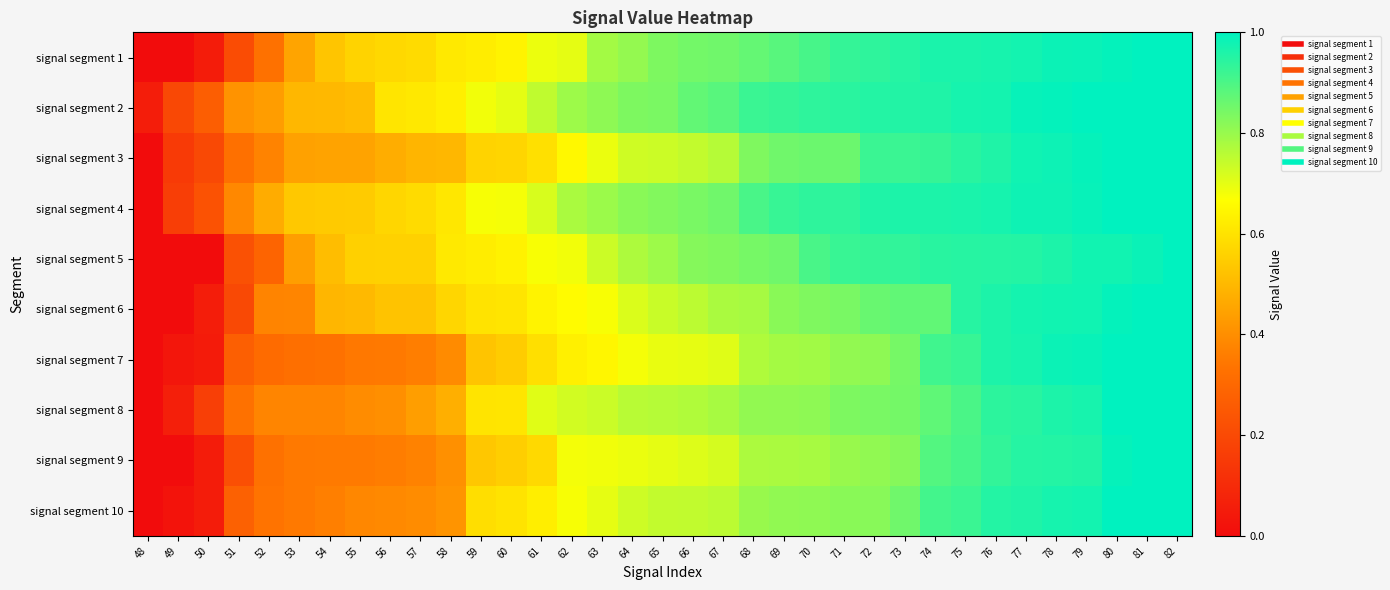

Which has a higher value, 69 or 49?

69